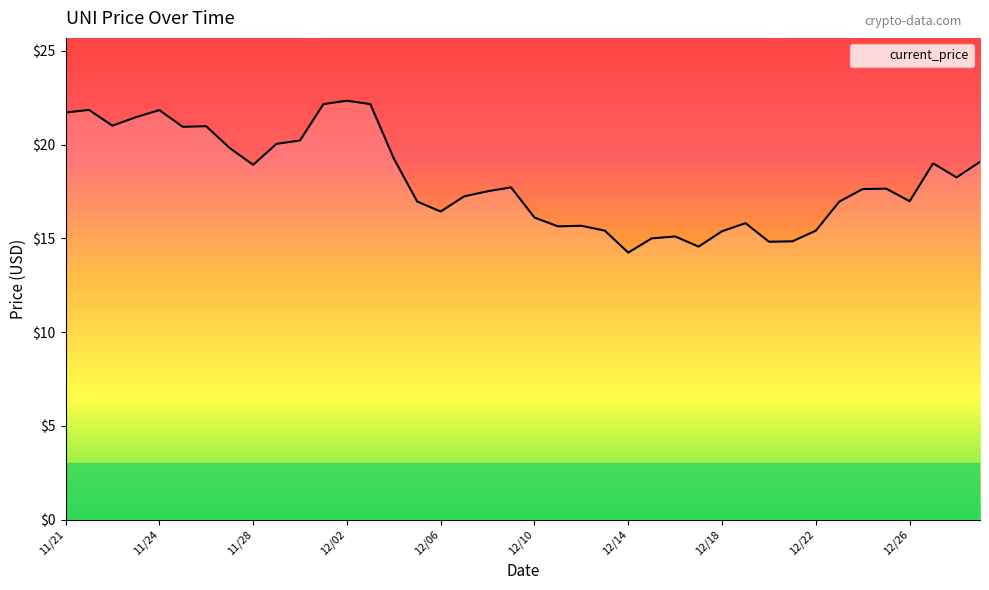

What is the smallest value displayed?

14.2